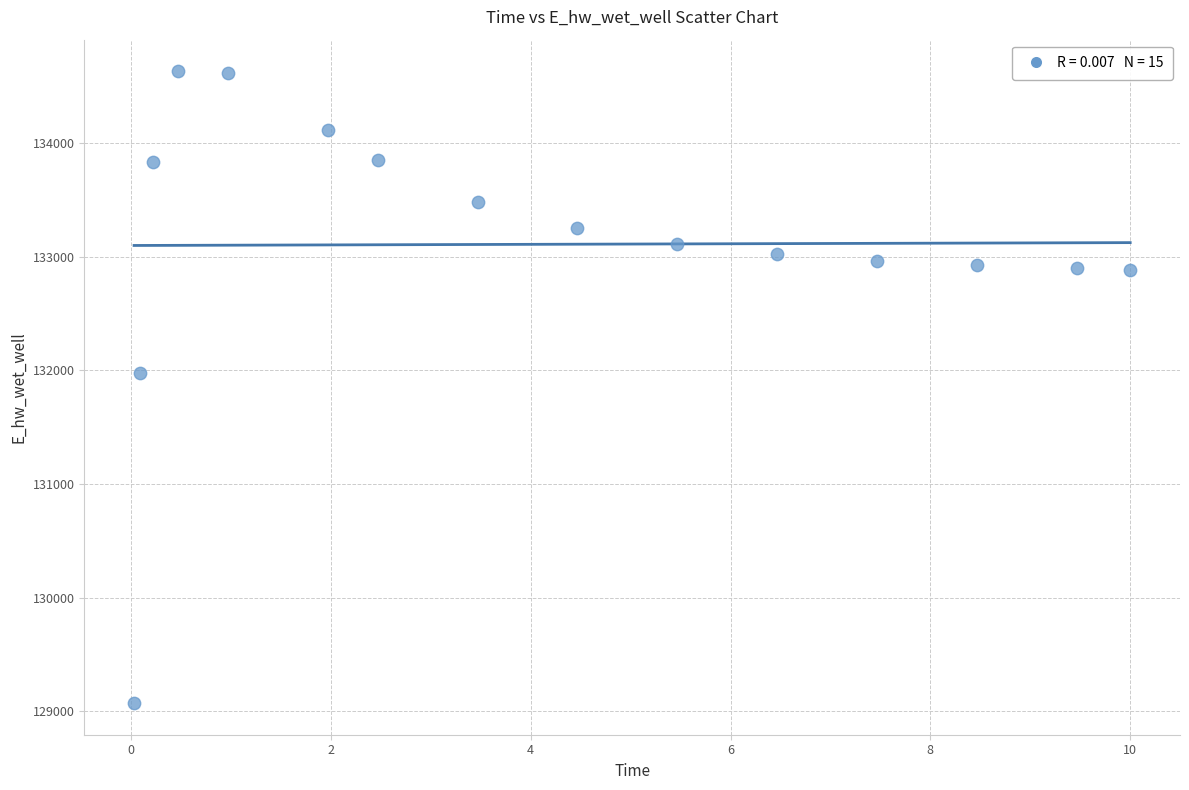

What Y value in the scatter plot is closest to 131851?

131972.0